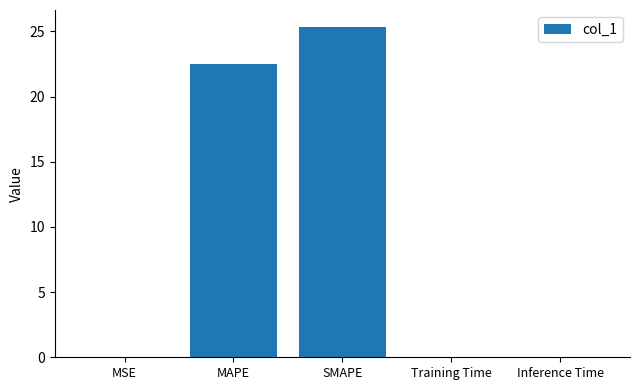

At which category does the chart reach its peak across all series?

SMAPE